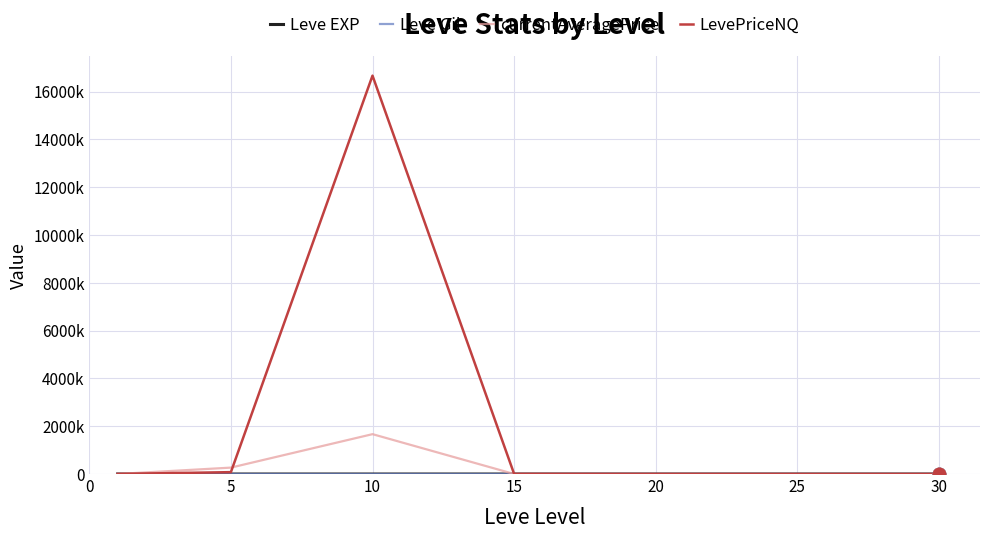

At which category is the sum across all series the highest?

10